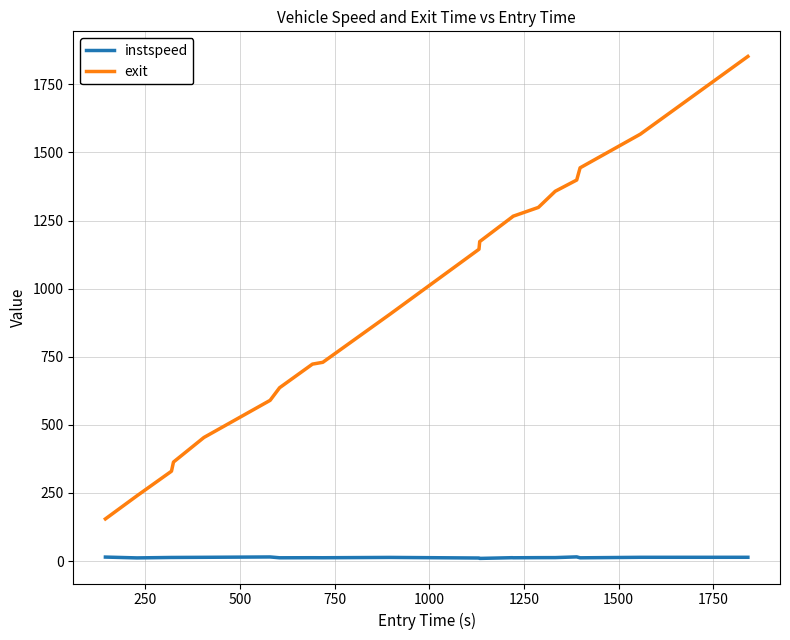

True or false: instspeed has more than 0 points higher than both neighbors.

True